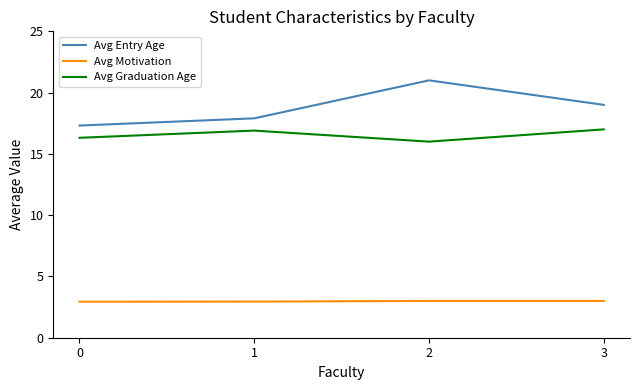

What is the spread (max minus min) of values at 3?

16.0